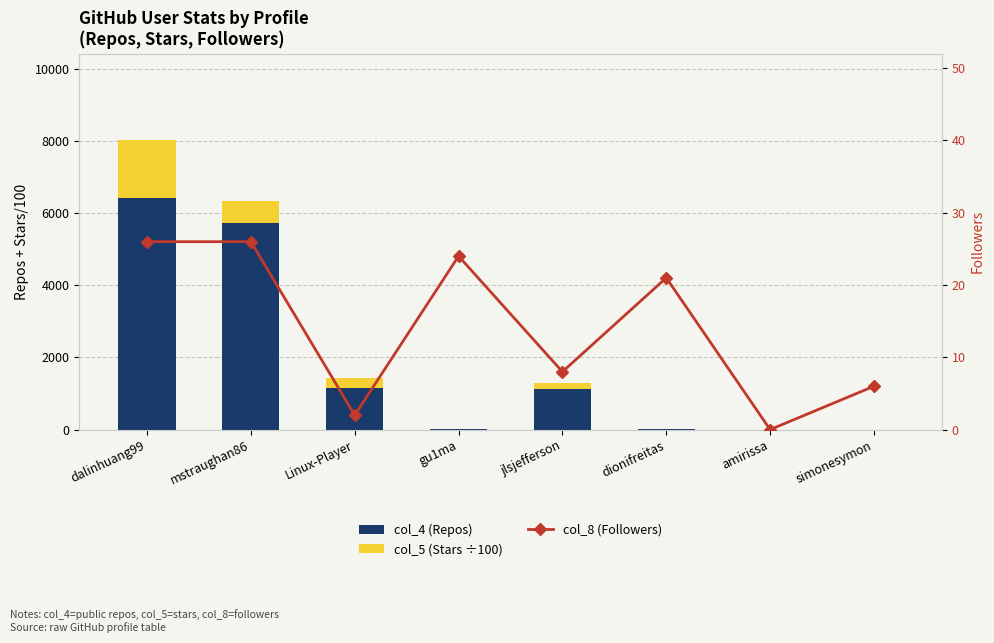

Which has a higher value, dalinhuang99 or simonesymon?

dalinhuang99